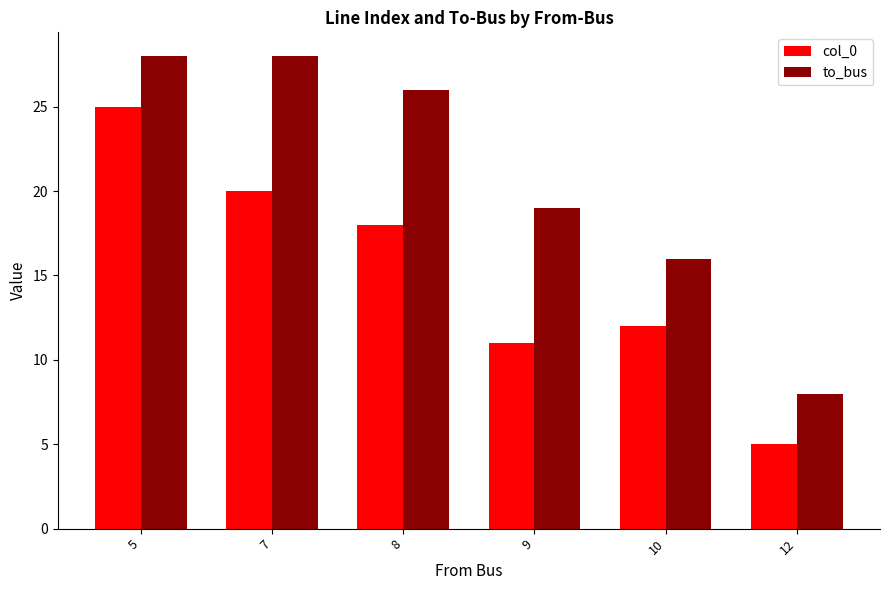

How many bars are there in each group?

2